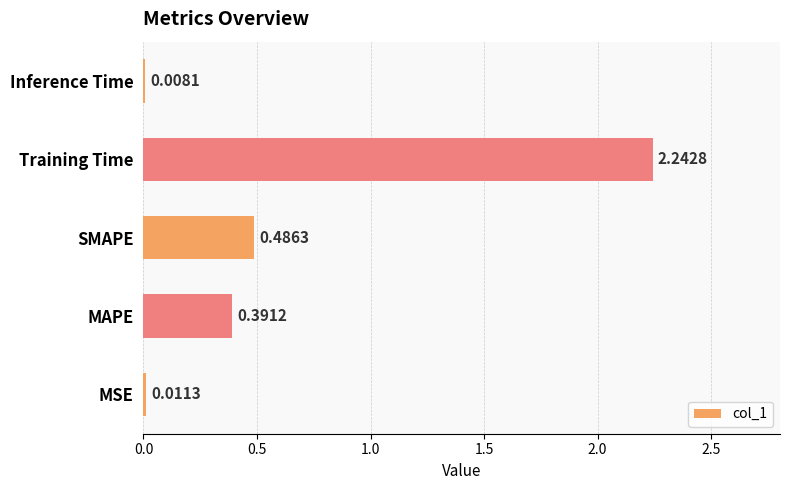

What is the sum of all values?

3.1